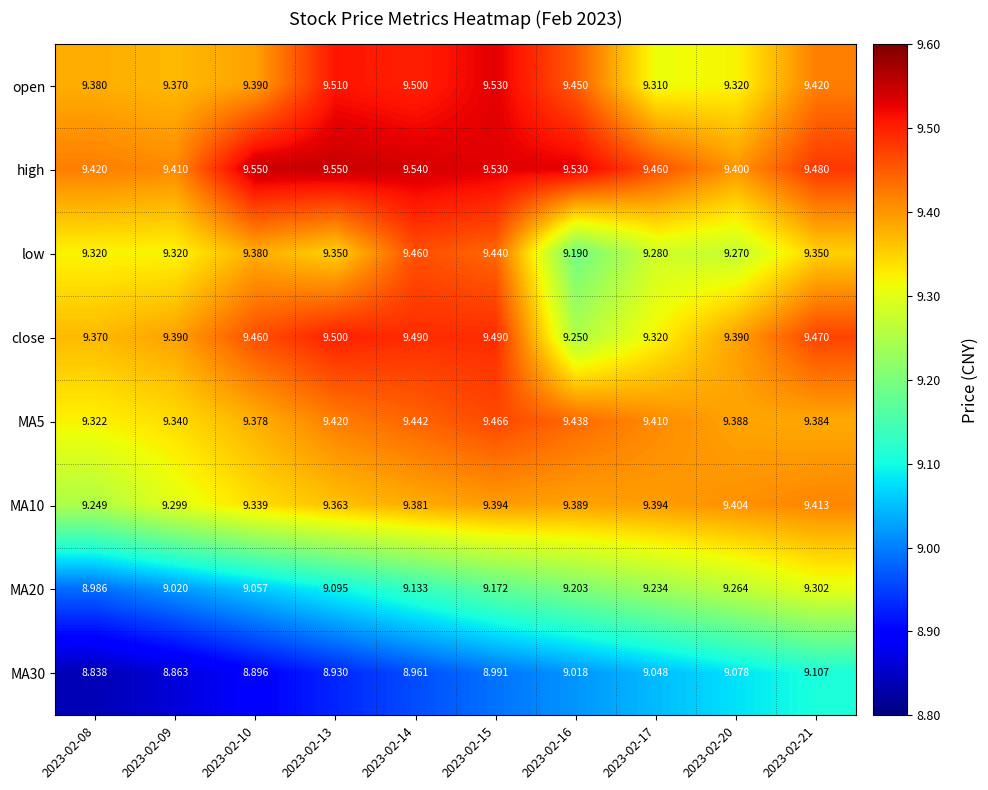

Which series has the largest total across all categories?

high